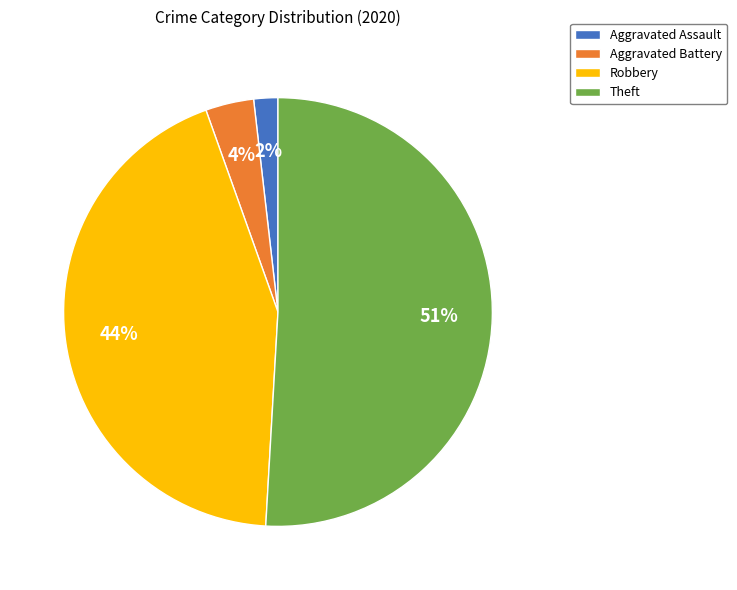

To the nearest percent, what is the difference between the Aggravated Assault and Theft slice percentages?

49%